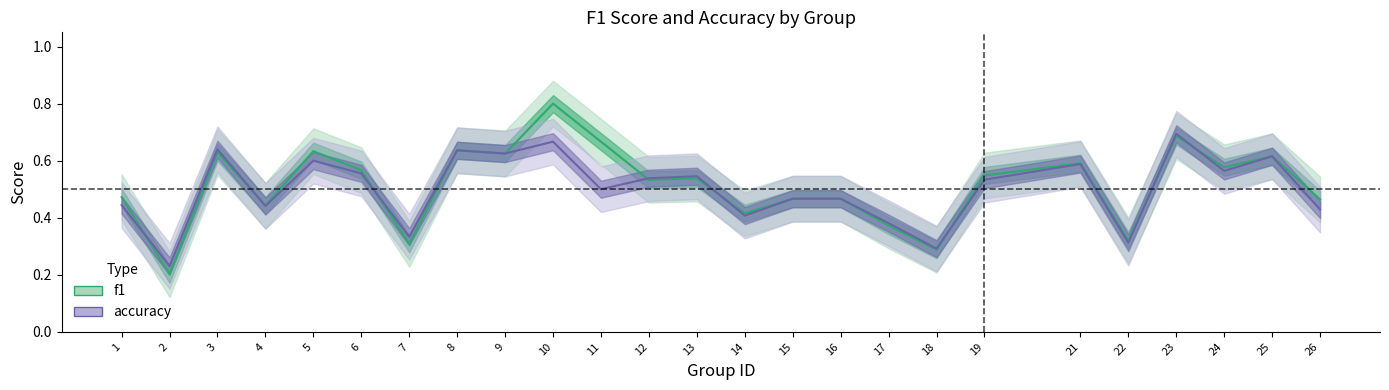

How many accuracy values are between 0 and 1?

25